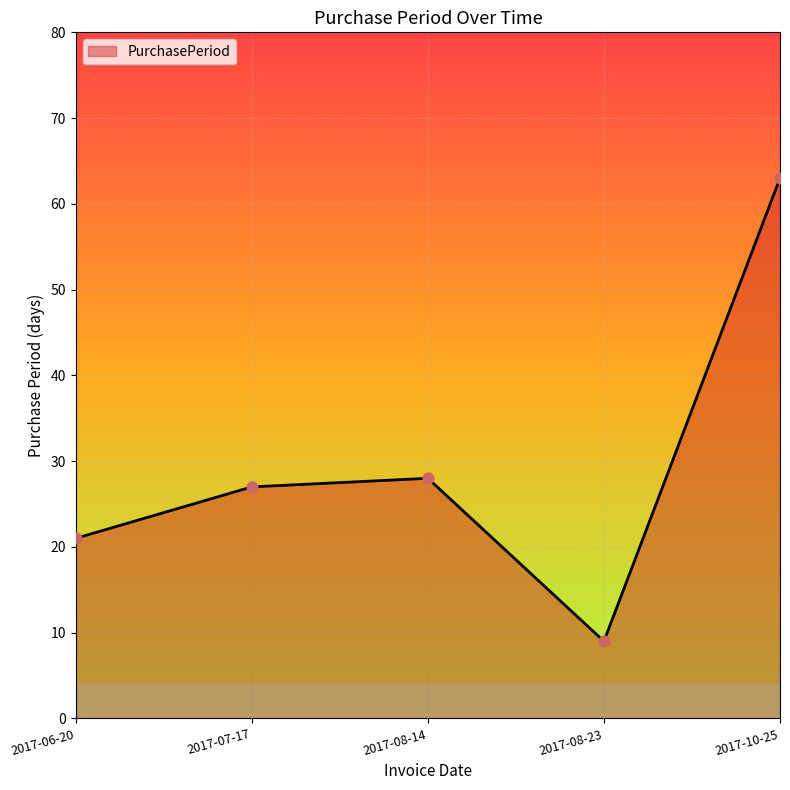

Between 2017-06-20 and 2017-10-25, which is larger?

2017-10-25